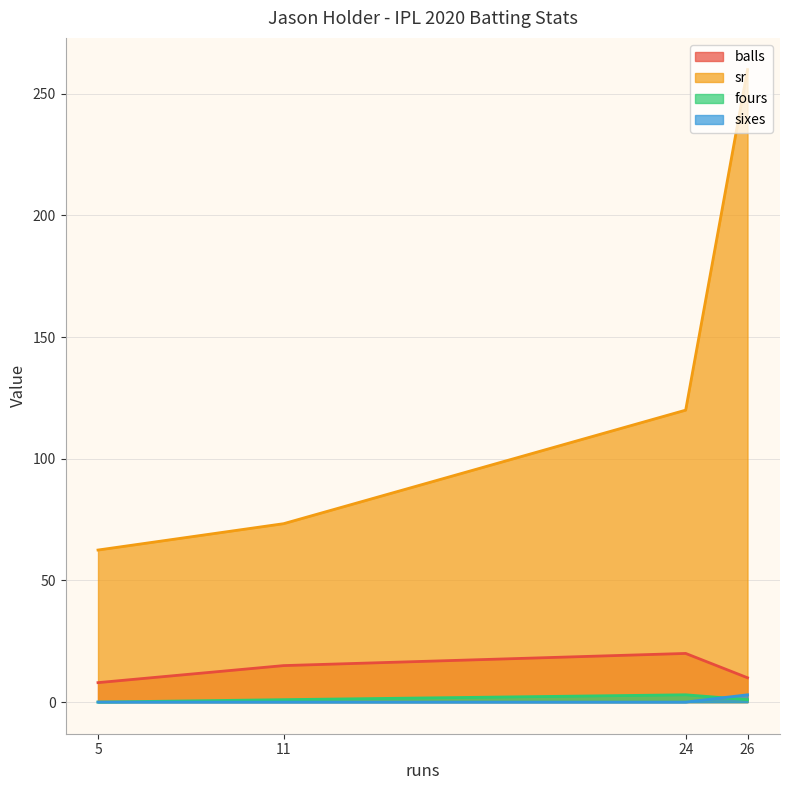

What is the difference between the highest and lowest values at 26?

259.0